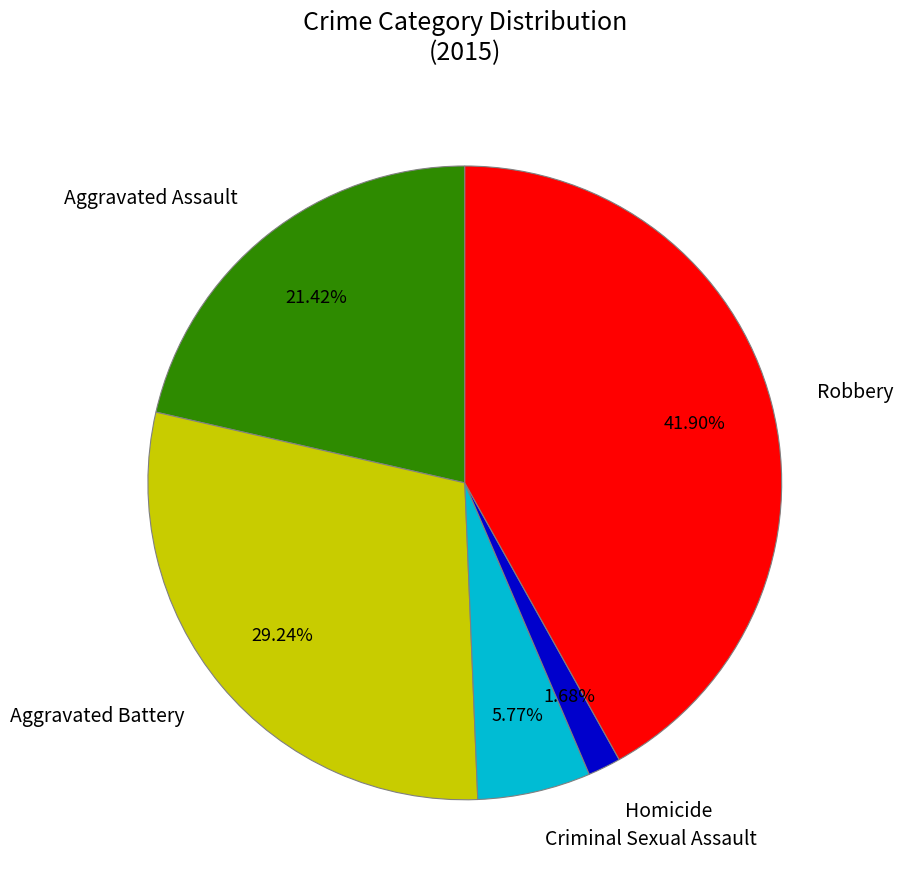

The Criminal Sexual Assault slice represents 6% of the pie. True or false?

True